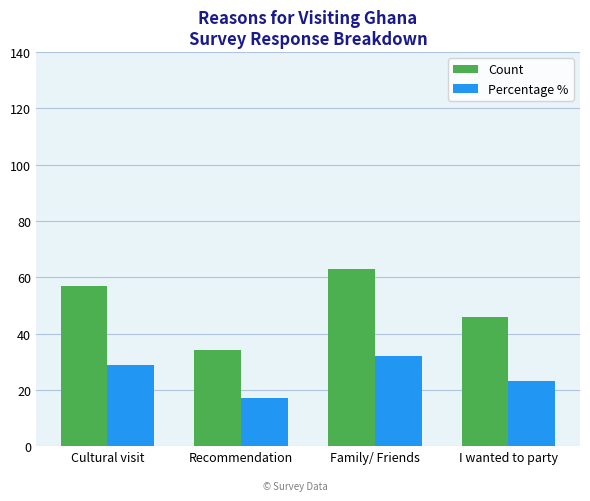

What is the greatest value displayed?

63